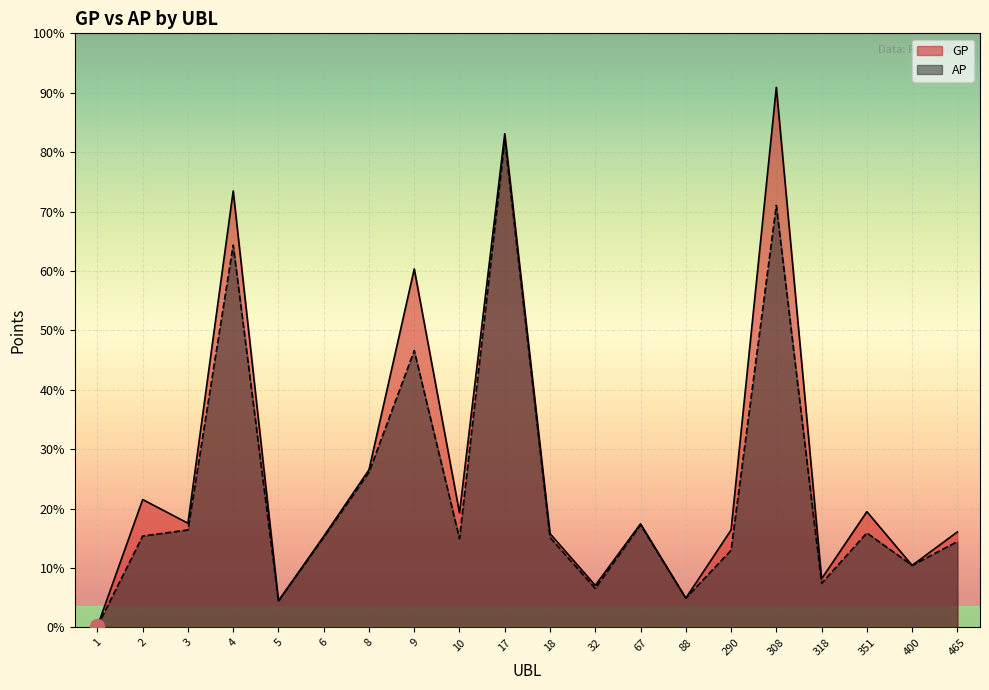

True or false: AP has a value of 177325 at 6.

False